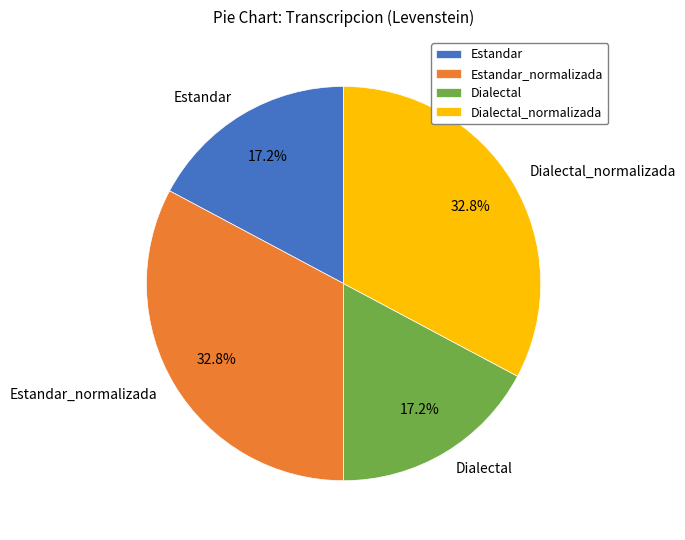

The Estandar_normalizada slice represents 27% of the pie. True or false?

False